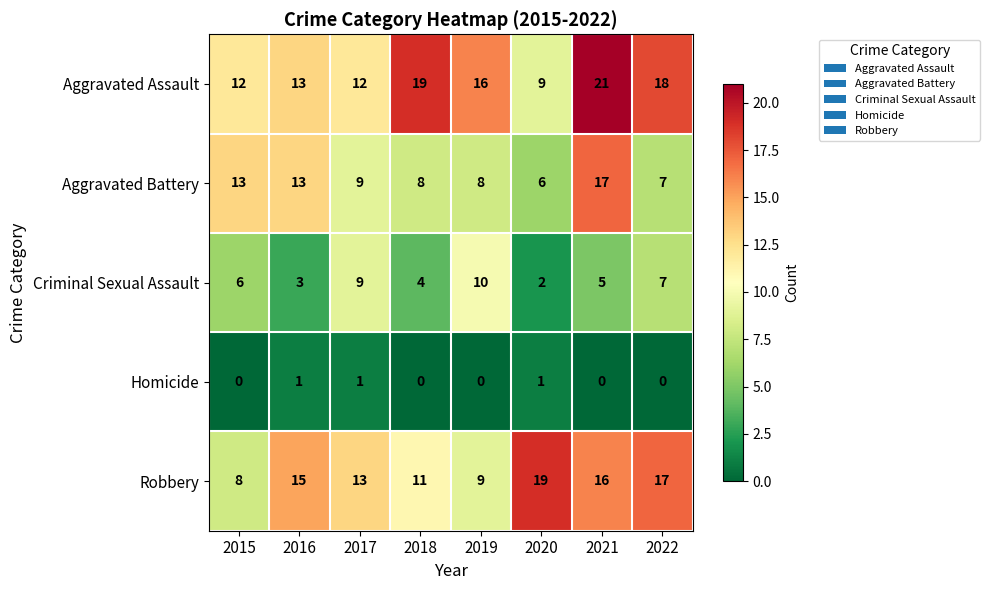

What is the difference between the maximum and second lowest values in the Robbery series?

10